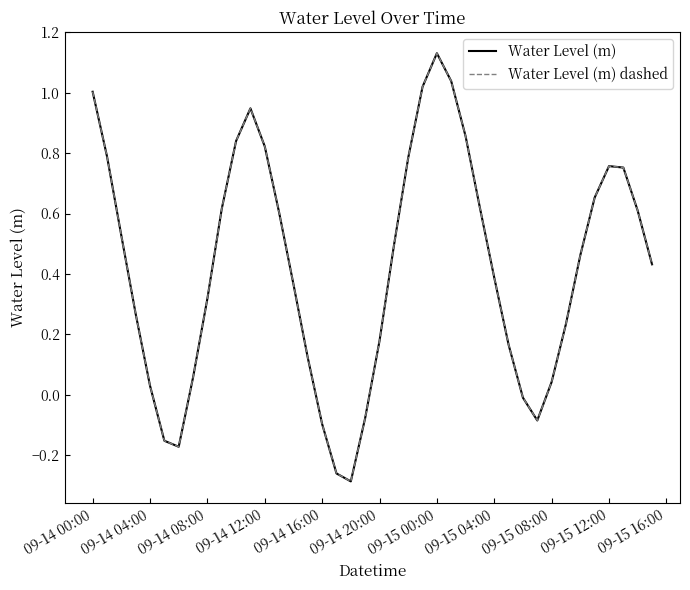

Reading right to left, what are all the values shown in this chart?

Water Level (m): 0.4	0.6	0.8	0.8	0.7	0.5	0.2	0.0	-0.1	-0.0	0.2	0.4	0.6	0.9	1.0	1.1	1.0	0.8	0.5	0.2	-0.1	-0.3	-0.3	-0.1	0.1	0.4	0.6	0.8	0.9	0.8	0.6	0.3	0.1	-0.2	-0.2	0.0	0.3	0.5	0.8	1.0
Water Level (m) dashed: 0.4	0.6	0.8	0.8	0.7	0.5	0.2	0.0	-0.1	-0.0	0.2	0.4	0.6	0.9	1.0	1.1	1.0	0.8	0.5	0.2	-0.1	-0.3	-0.3	-0.1	0.1	0.4	0.6	0.8	0.9	0.8	0.6	0.3	0.1	-0.2	-0.2	0.0	0.3	0.5	0.8	1.0